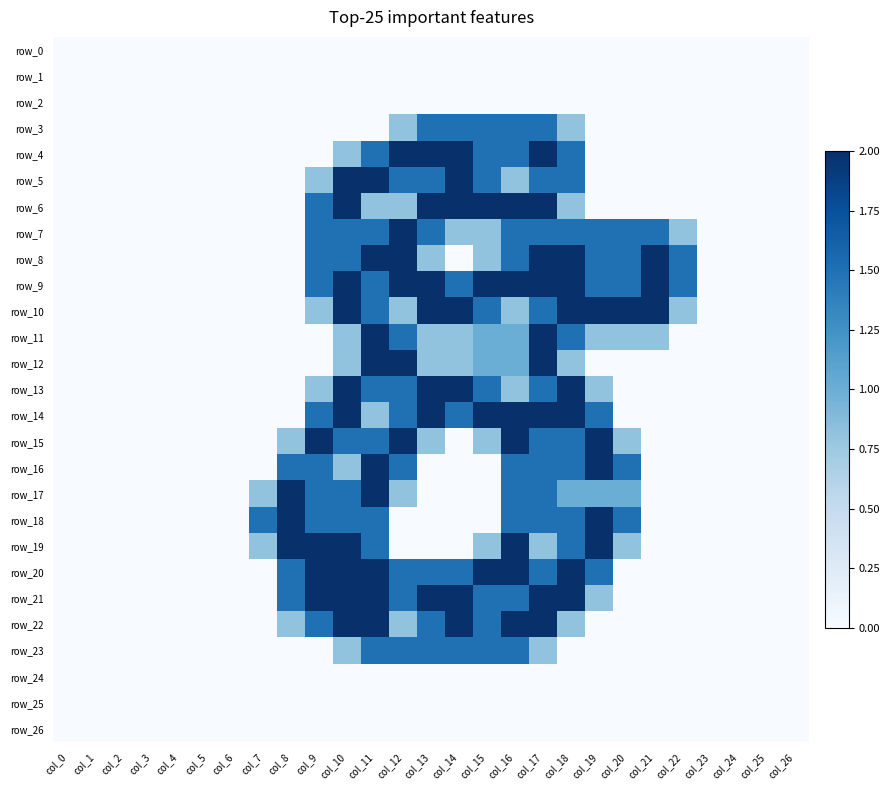

Is it true that row_17 equals 2.2 at col_10?

False